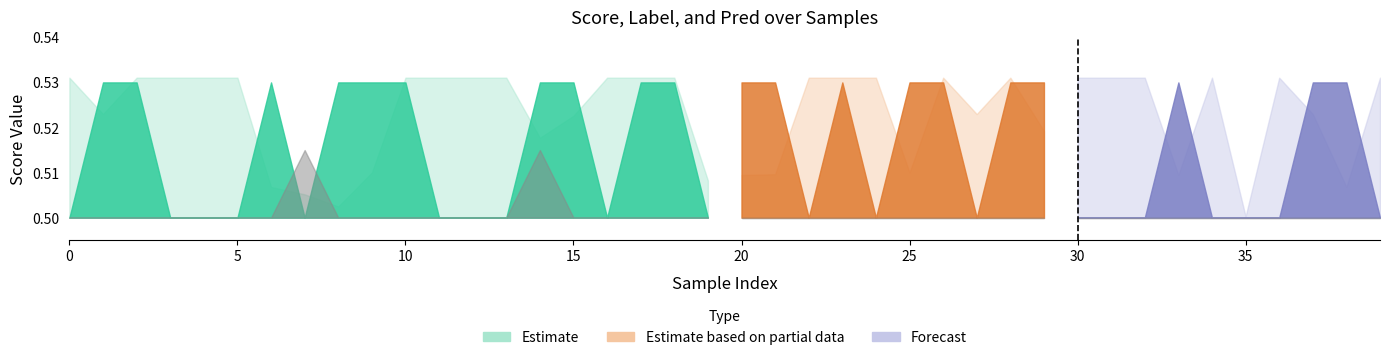

In label, how many points are lower than both neighbors (excluding endpoints)?

6